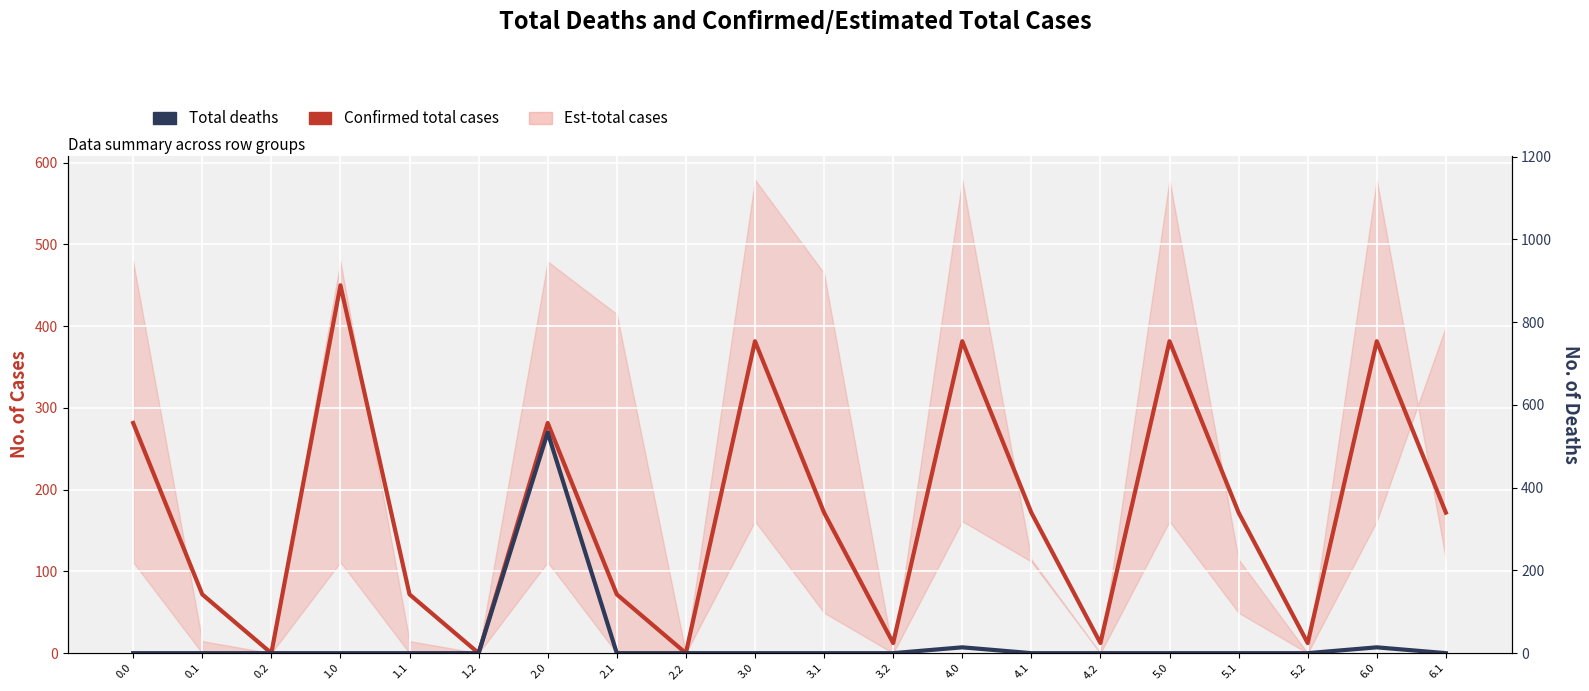

Read the Confirmed total cases value at 5.2.

12.4